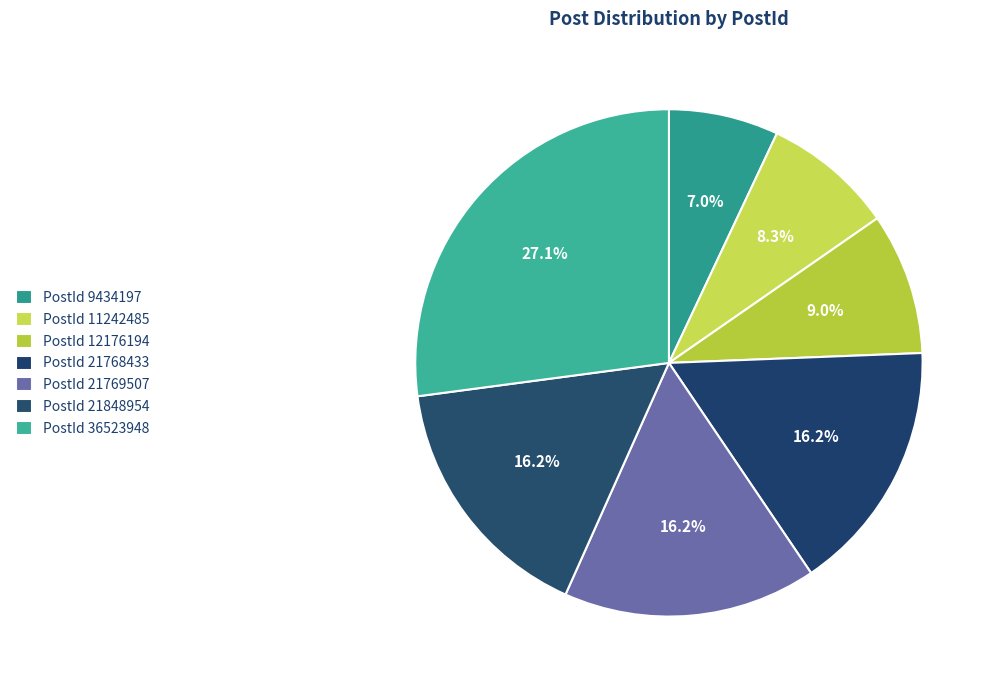

Rank the categories by value from lowest to highest.

9434197, 11242485, 12176194, 21768433, 21769507, 21848954, 36523948